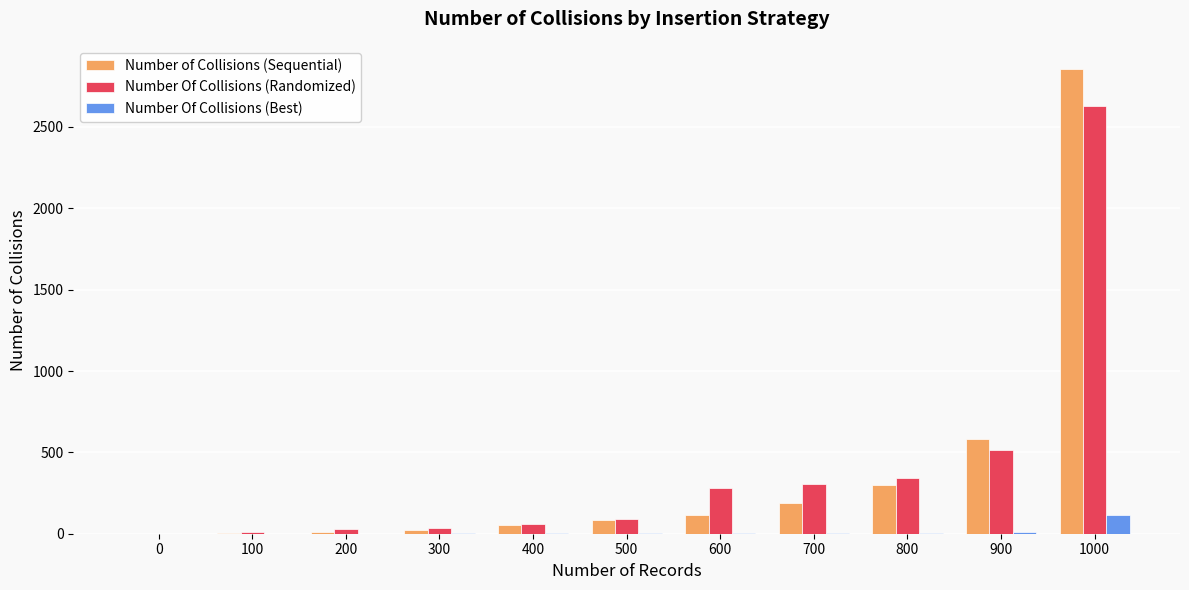

The Number Of Collisions (Randomized) series shows 282.0 at 600. True or false?

True